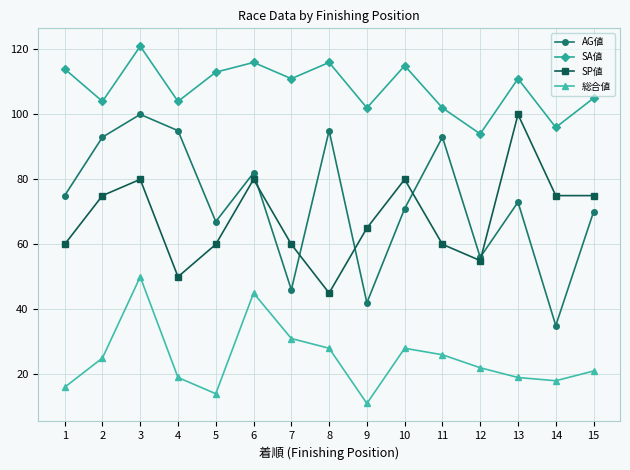

The value of SA値 at 15 is 105. True or false?

True